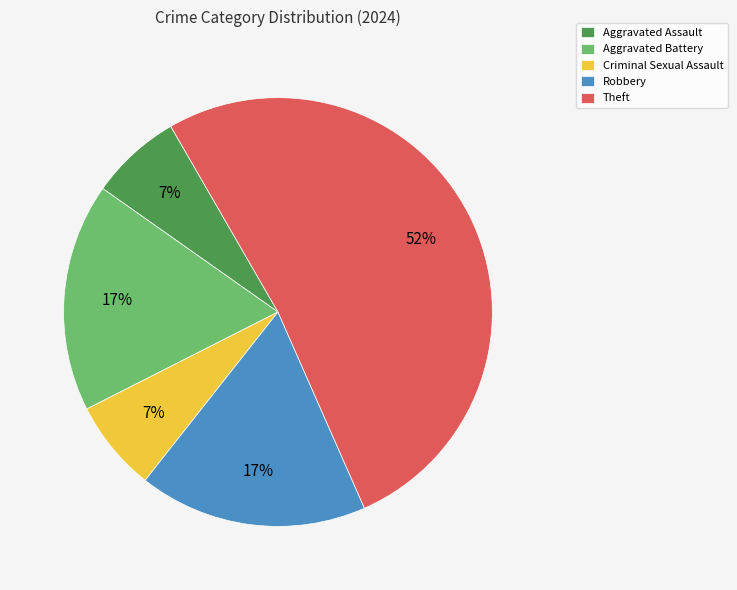

Between Robbery and Aggravated Assault, which is larger?

Robbery